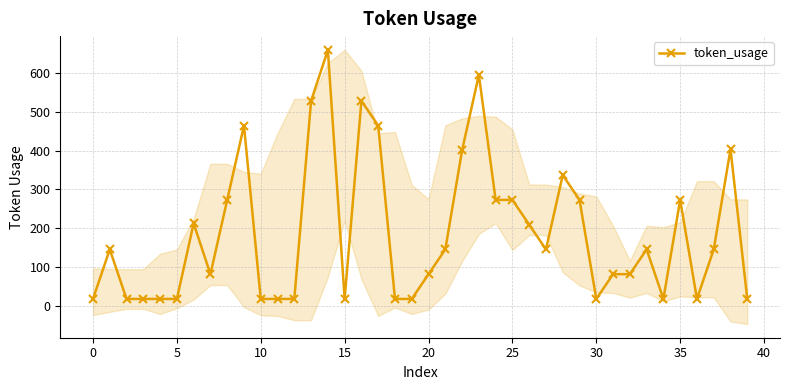

True or false: the data shows 26 at 30.

False